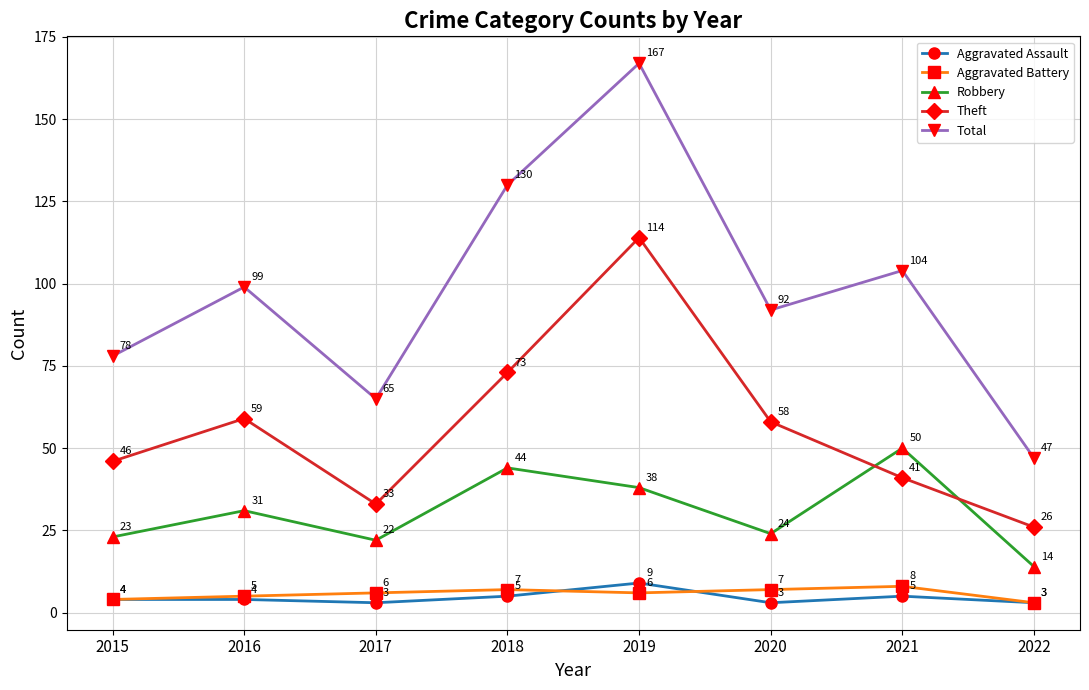

At how many categories does at least one series exceed 150?

1